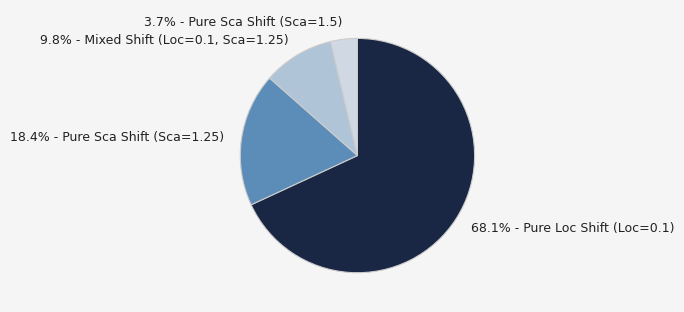

Rank the categories by value from lowest to highest.

3.7% - Pure Sca Shift (Sca=1.5), 9.8% - Mixed Shift (Loc=0.1, Sca=1.25), 18.4% - Pure Sca Shift (Sca=1.25), 68.1% - Pure Loc Shift (Loc=0.1)